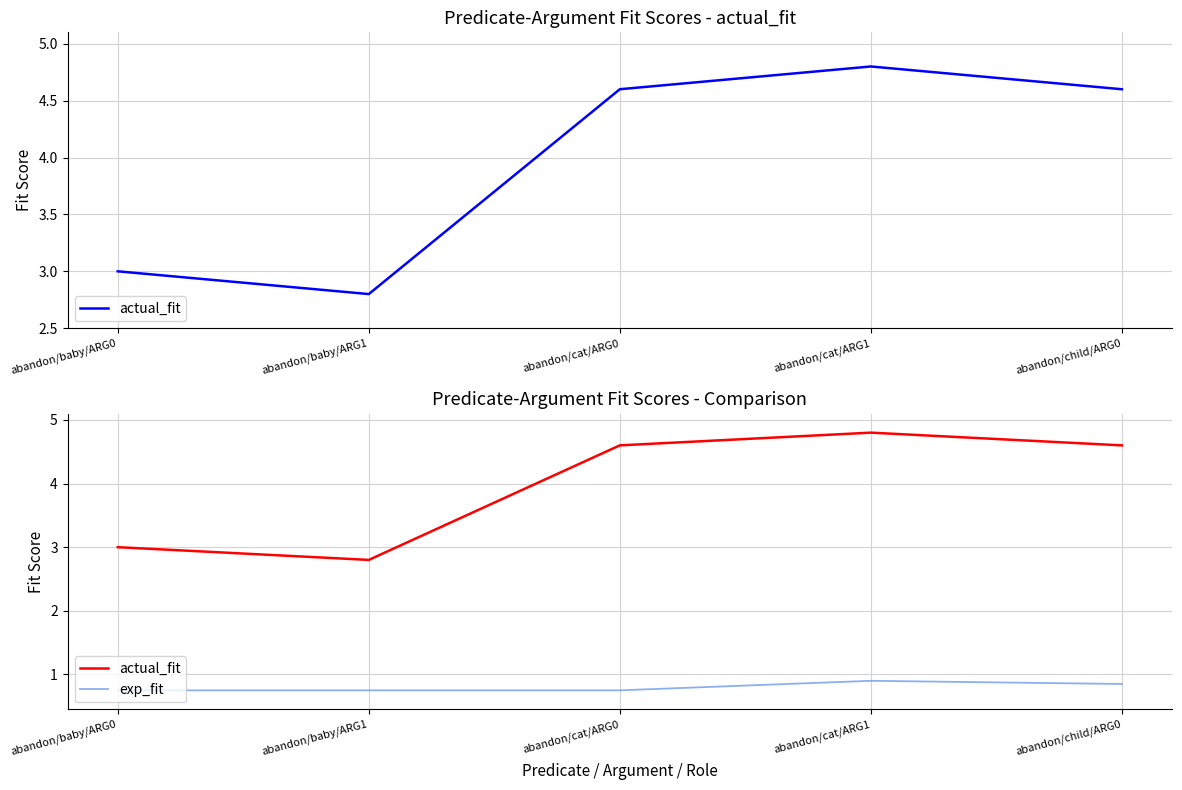

Reading left to right, what are all the values shown in this chart?

actual_fit: 3.0	2.8	4.6	4.8	4.6
exp_fit: 0.8	0.8	0.8	0.9	0.8